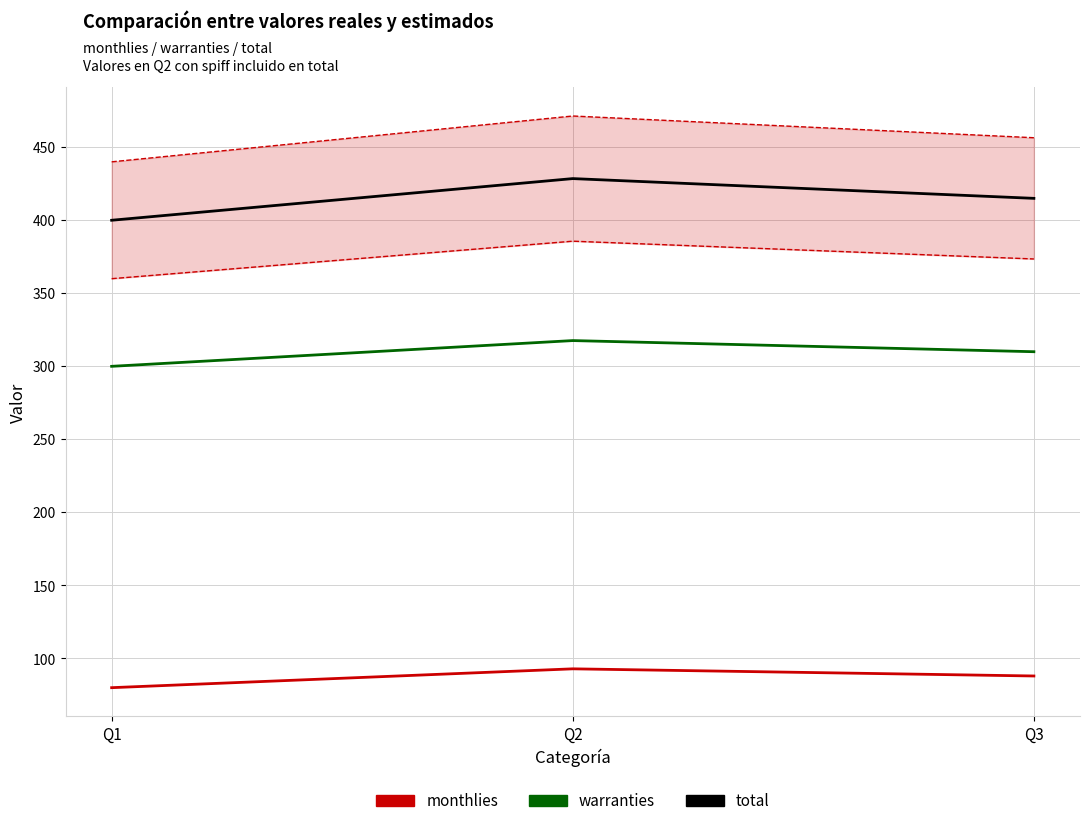

Rank the categories by monthlies value from lowest to highest.

Q1, Q3, Q2